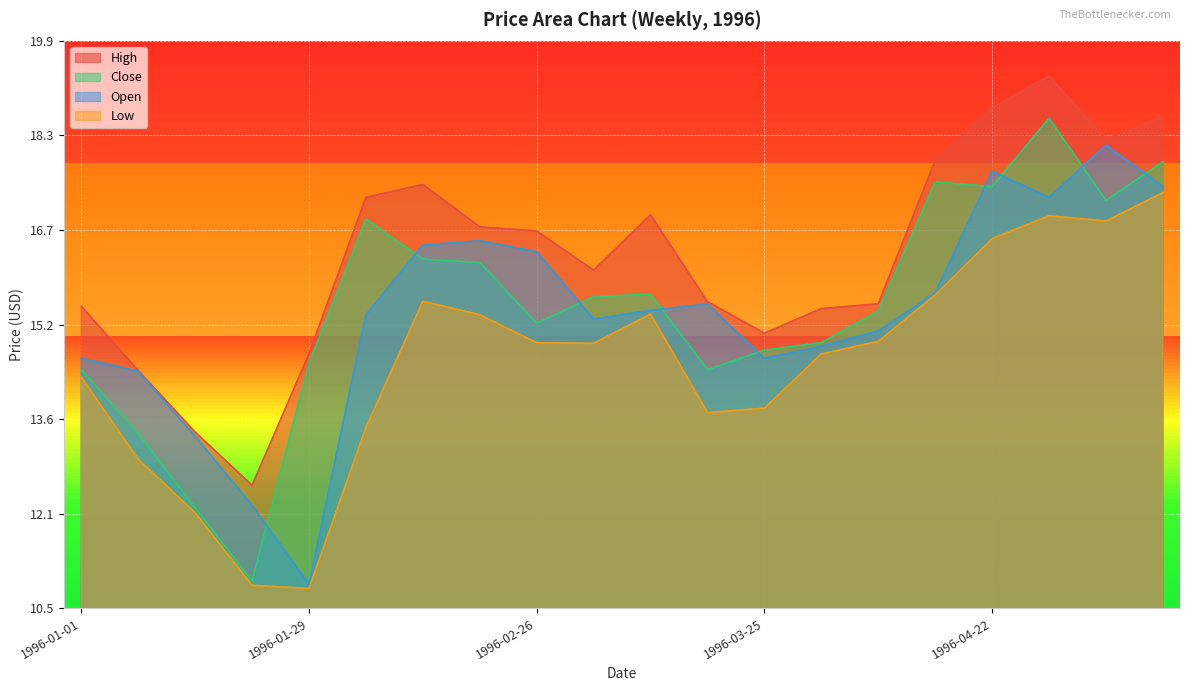

What is the label of the 7th point from the left?

1996-02-12